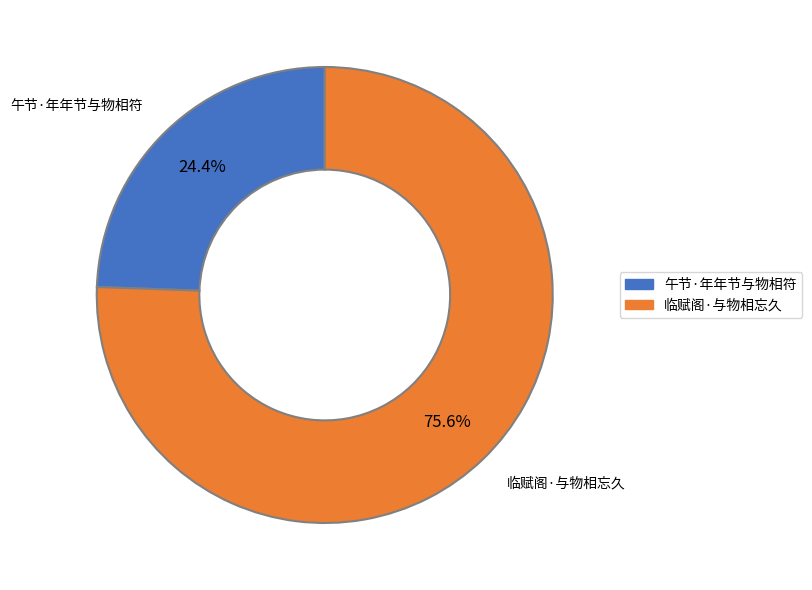

True or false: 临赋阁·与物相忘久 accounts for 65% of the total.

False